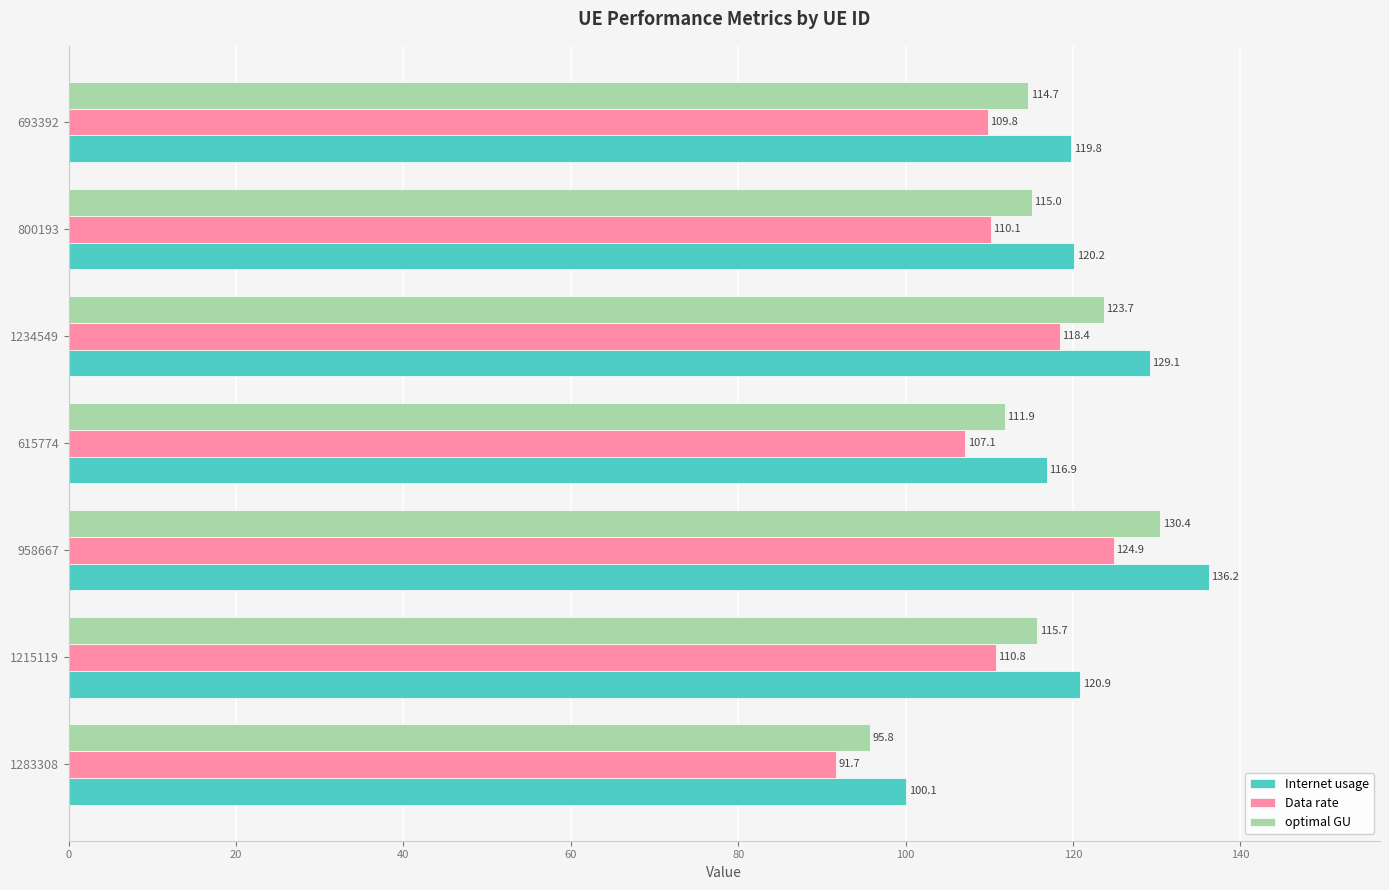

How many data points in Internet usage are less than 120?

3